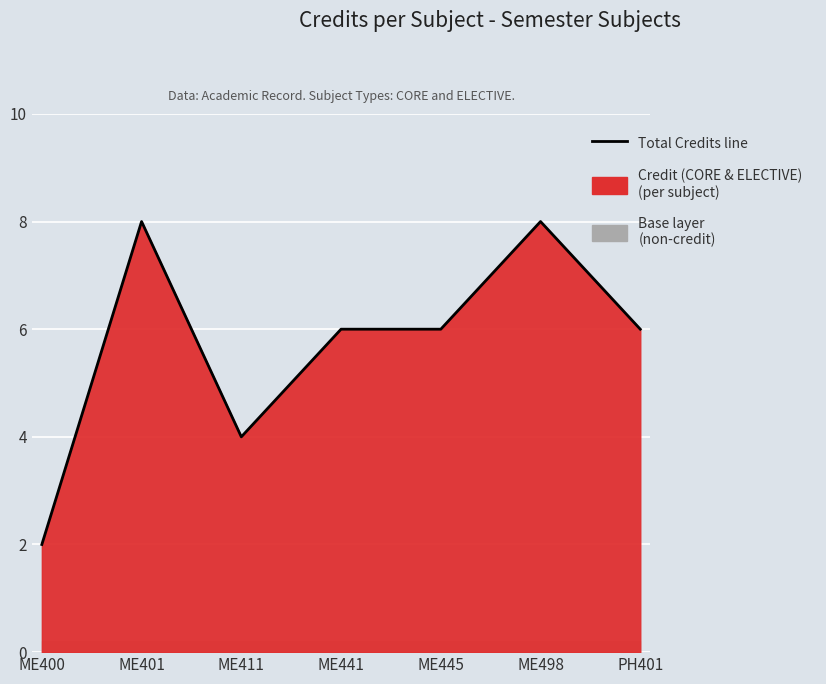

True or false: the data has more than 2 interior local peaks.

False